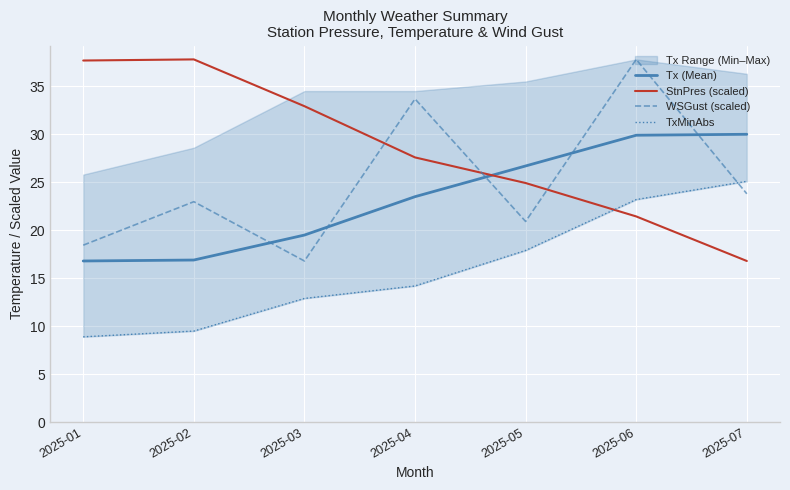

Between 2025-06 and 2025-01, which is larger?

2025-06